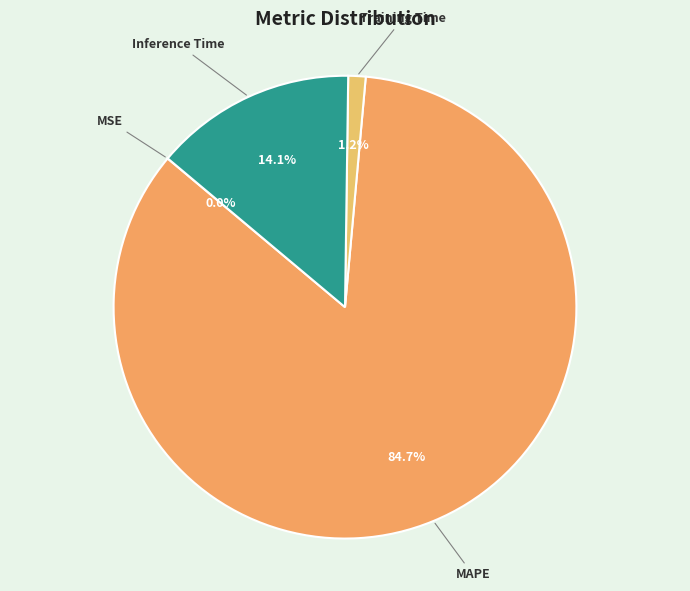

Is it true that Training Time is 12% of the pie?

False